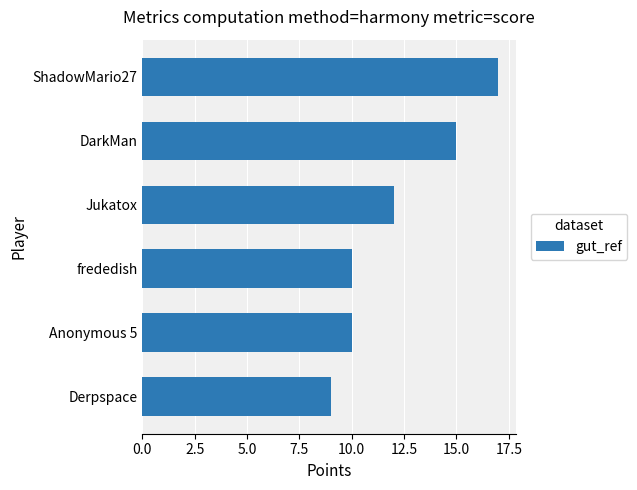

What position from the bottom is Anonymous 5?

2